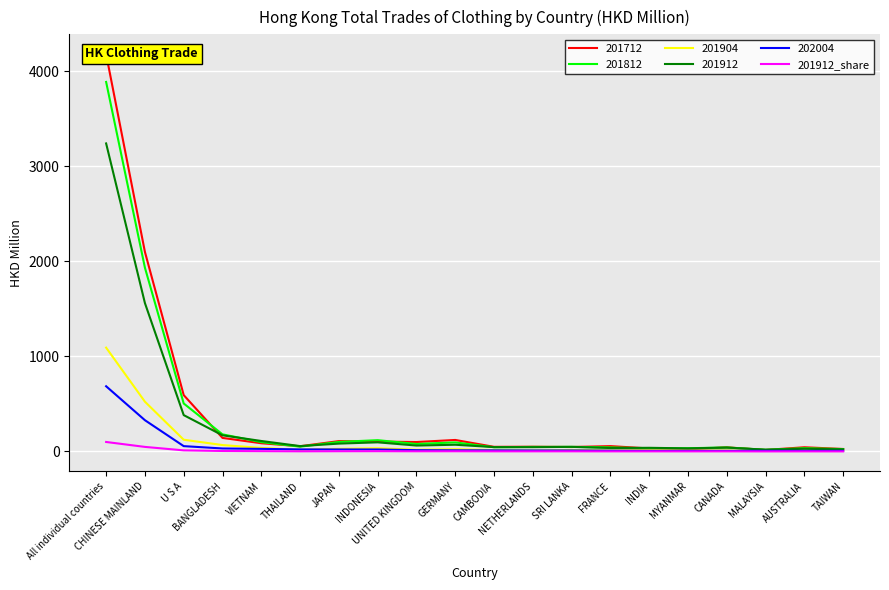

Which category has the highest value across all series?

All individual countries